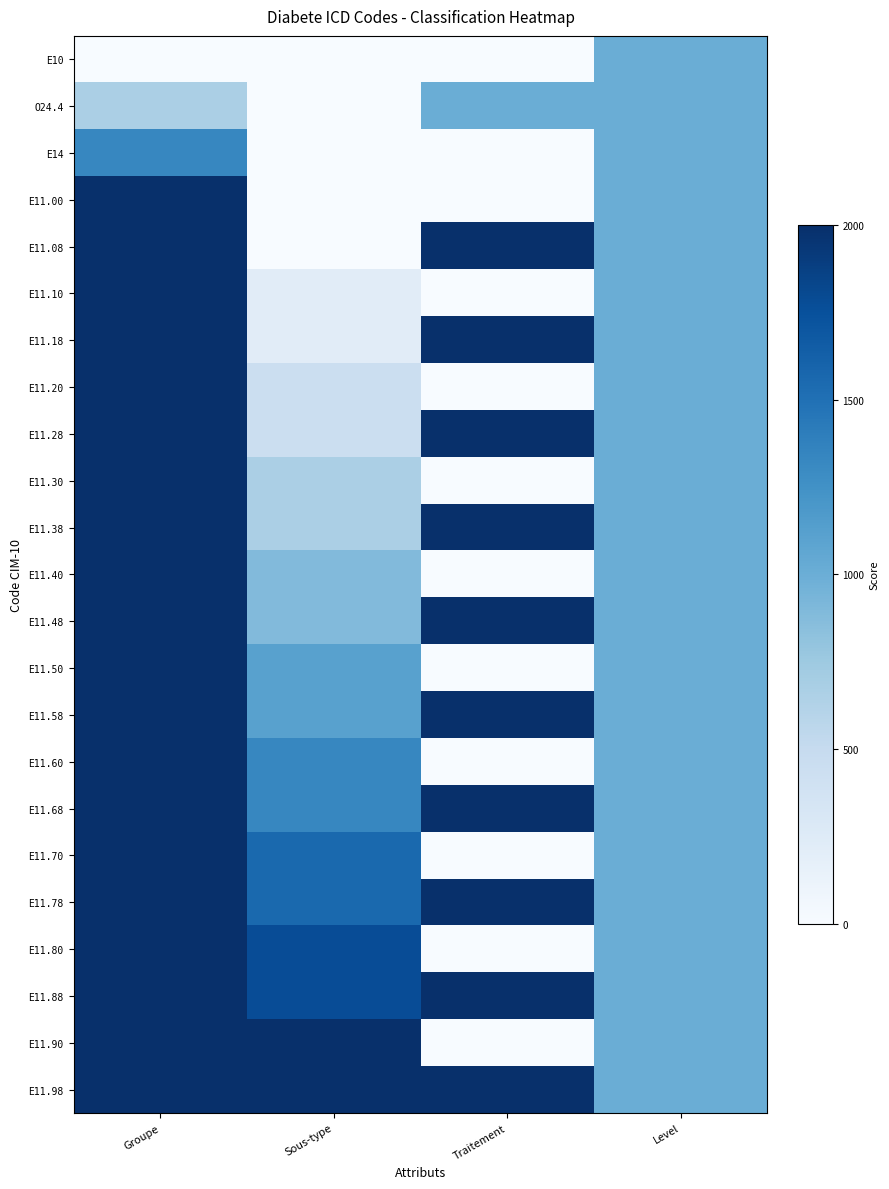

Which series has the largest range (max minus min)?

E11.00